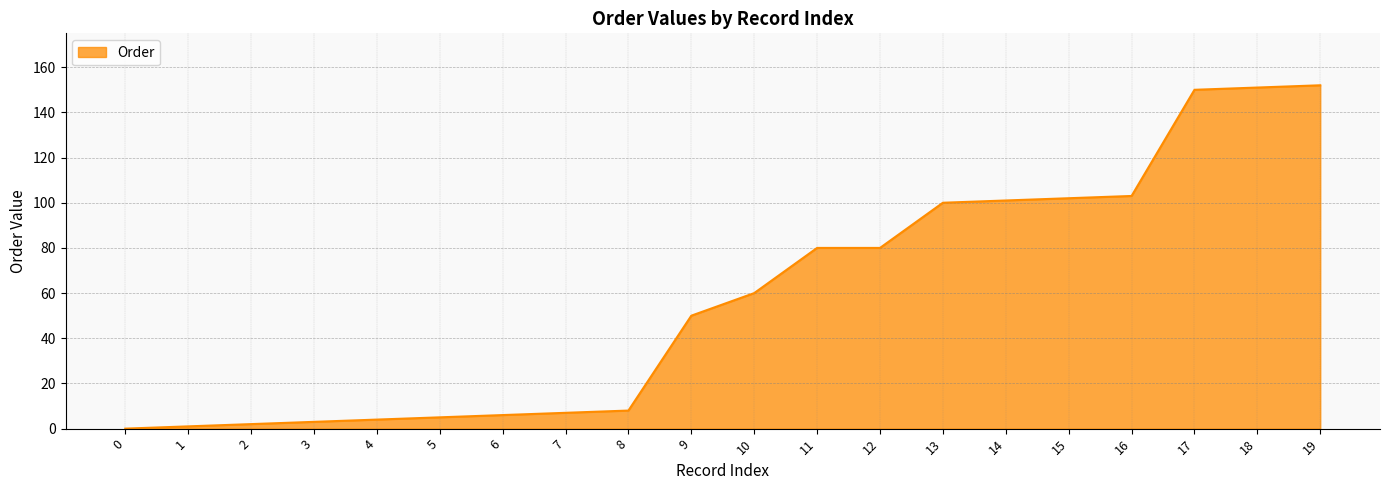

The value at 18 is 151. True or false?

True